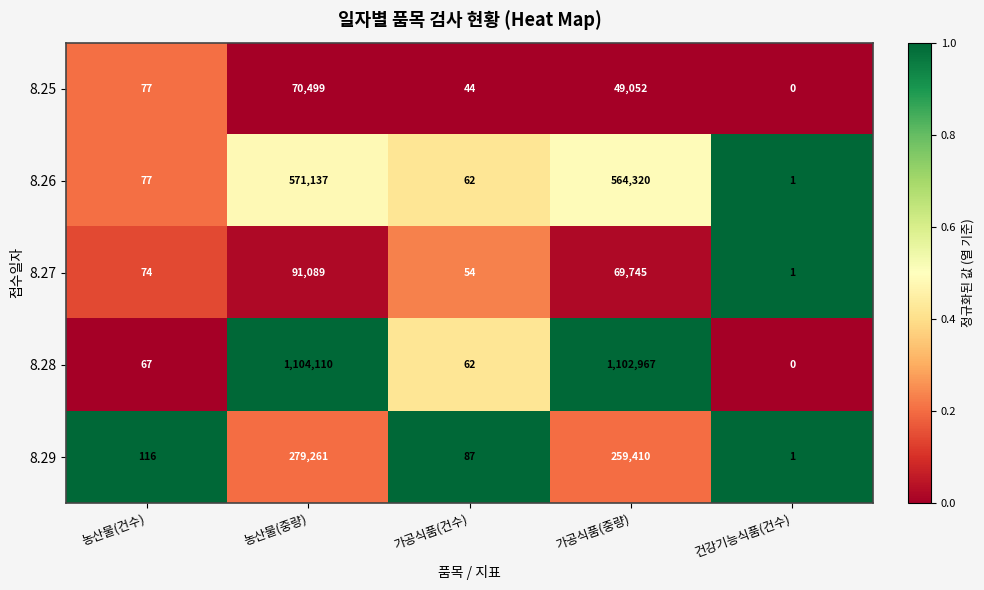

What is the spread (max minus min) of values at 가공식품(건수)?

43